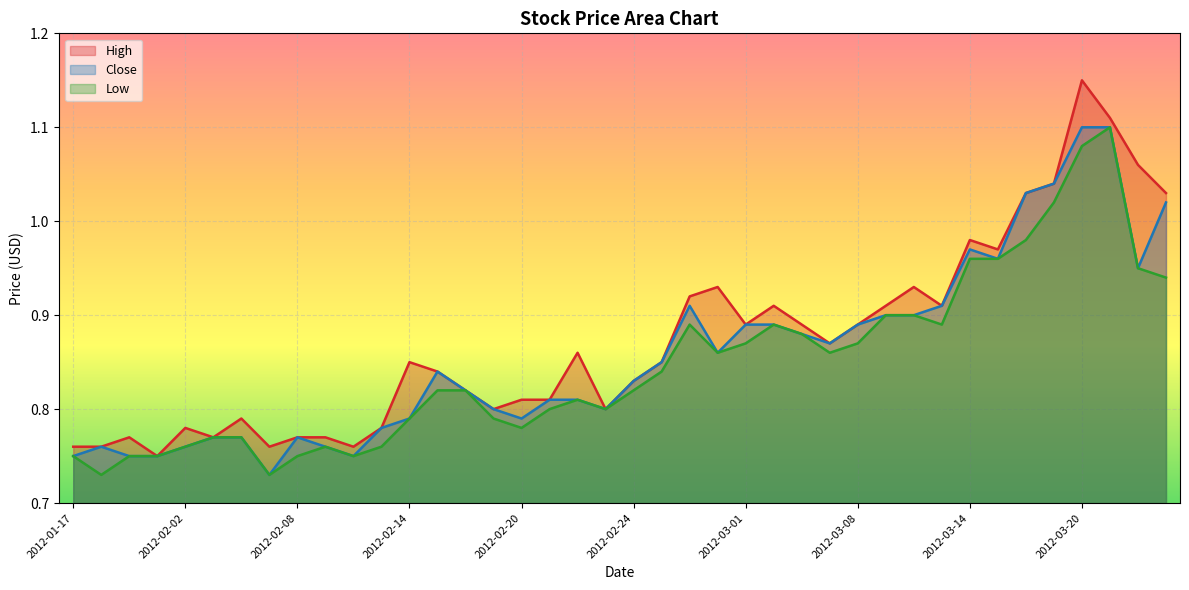

Does the chart display data point markers on the line(s)?

No